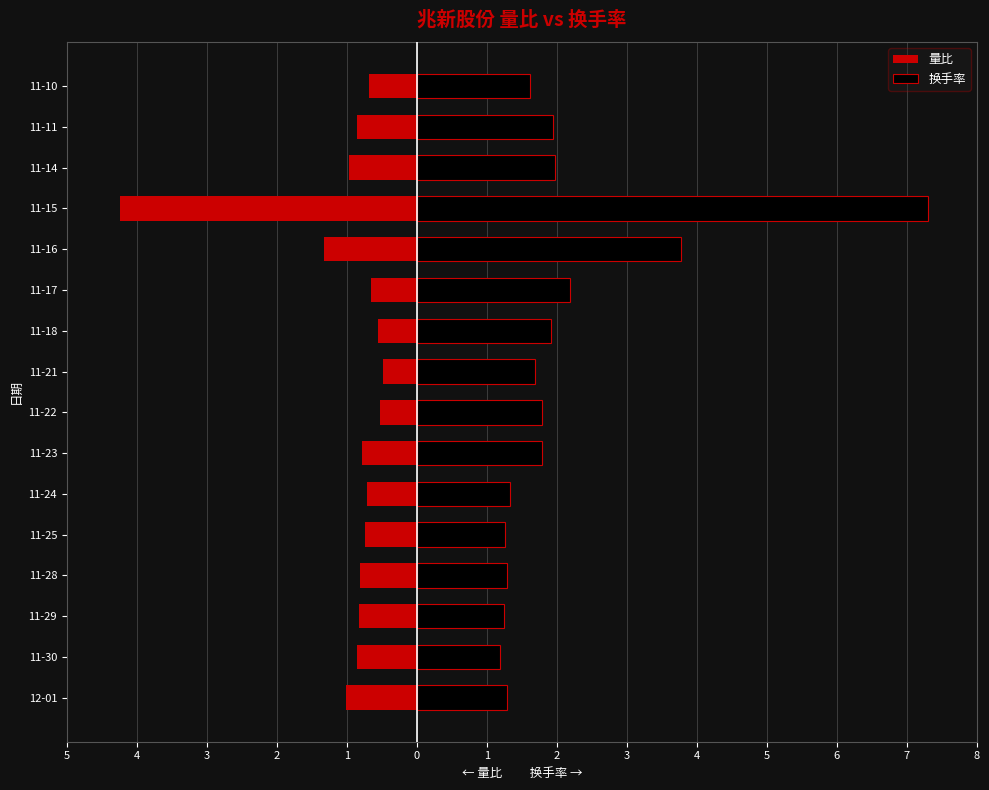

Between 11-28 and 11-16, which series saw the biggest shift?

换手率